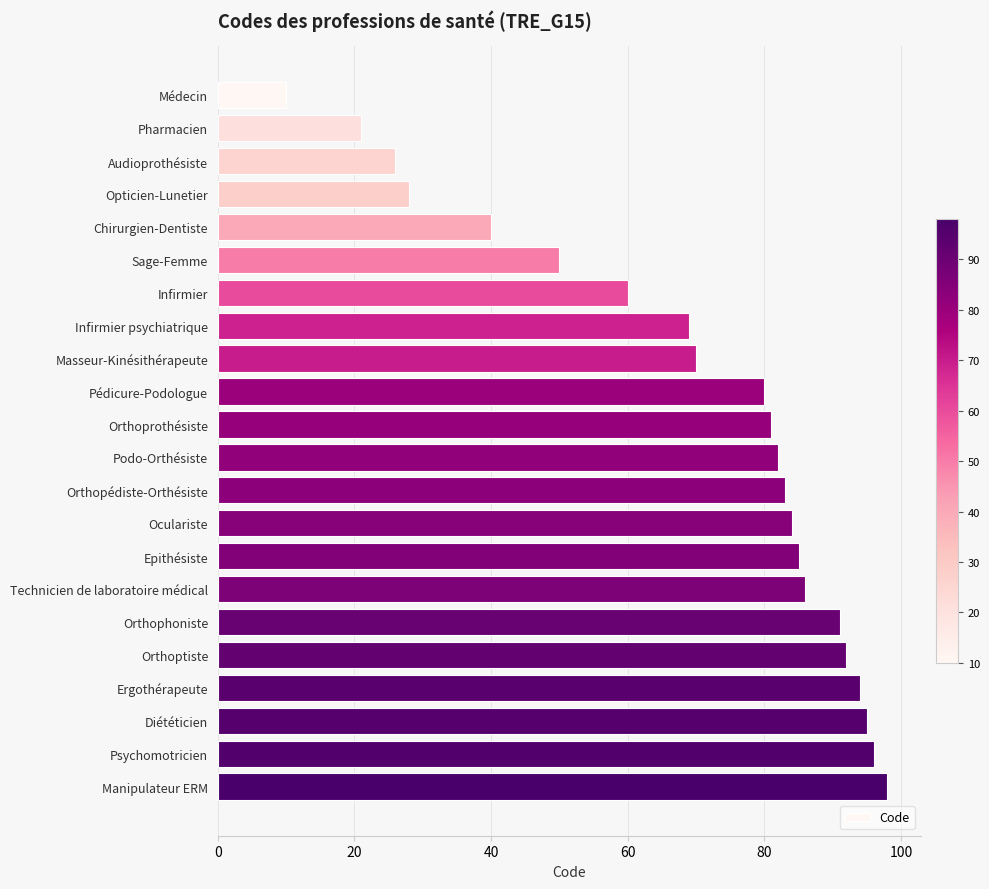

Reading bottom to top, what are all the values shown in this chart?

Manipulateur ERM=98	Psychomotricien=96	Diététicien=95	Ergothérapeute=94	Orthoptiste=92	Orthophoniste=91	Technicien de laboratoire médical=86	Epithésiste=85	Oculariste=84	Orthopédiste-Orthésiste=83	Podo-Orthésiste=82	Orthoprothésiste=81	Pédicure-Podologue=80	Masseur-Kinésithérapeute=70	Infirmier psychiatrique=69	Infirmier=60	Sage-Femme=50	Chirurgien-Dentiste=40	Opticien-Lunetier=28	Audioprothésiste=26	Pharmacien=21	Médecin=10